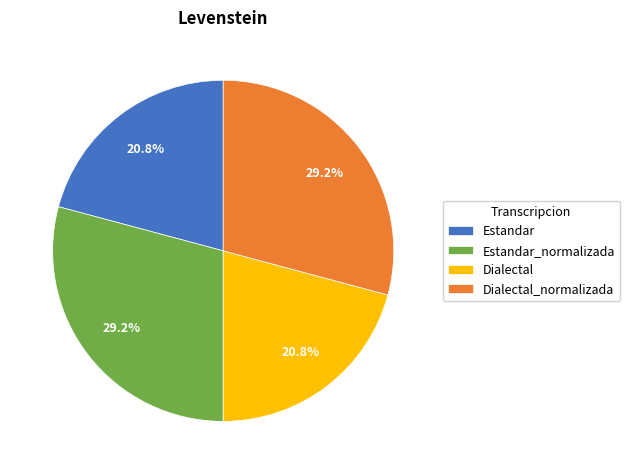

What percentage do Dialectal_normalizada and Estandar together represent?

50.0%